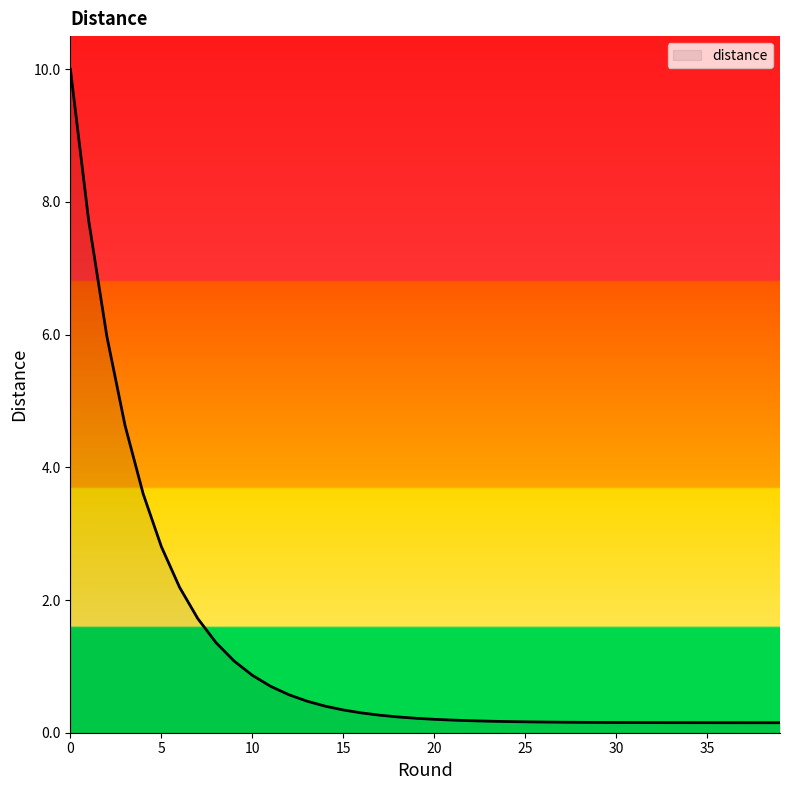

What is the maximum value shown in the chart?

10.0